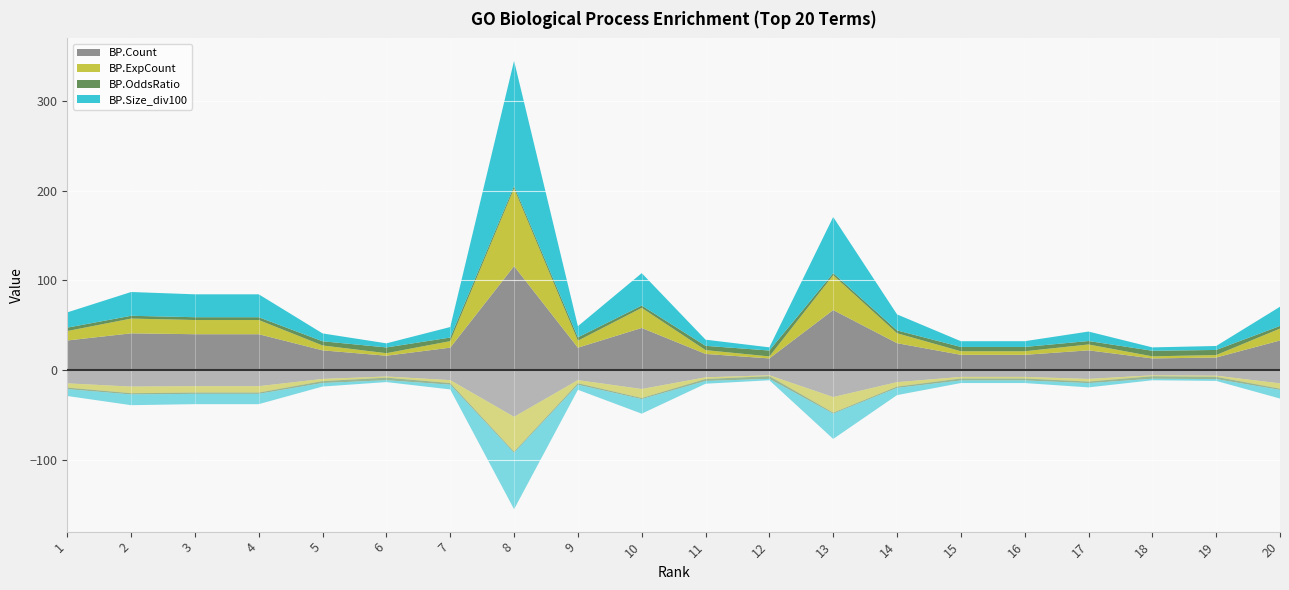

Reading left to right, what are all the values shown in this chart?

BP.Count: 1=33.0	2=41.0	3=40.0	4=40.0	5=22.0	6=16.0	7=25.0	8=116.0	9=25.0	10=47.0	11=18.0	12=13.0	13=67.0	14=30.0	15=17.0	16=17.0	17=22.0	18=13.0	19=14.0	20=33.0
BP.ExpCount: 1=10.5	2=16.5	3=15.8	4=15.8	5=5.4	6=2.8	7=7.3	8=86.7	9=7.7	10=22.4	11=4.3	12=2.2	13=38.8	14=11.1	15=4.0	16=4.0	17=6.6	18=2.3	19=2.7	20=13.3
BP.OddsRatio: 1=3.8	2=3.1	3=3.1	4=3.1	5=4.7	6=6.4	7=4.0	8=2.7	9=3.8	10=2.6	11=4.8	12=6.6	13=2.4	14=3.2	15=4.8	16=4.8	17=3.8	18=6.2	19=5.7	20=2.9
BP.Size_div100: 1=17.0	2=26.5	3=25.6	4=25.6	5=8.8	6=4.6	7=11.7	8=139.8	9=12.5	10=36.1	11=6.9	12=3.5	13=62.6	14=17.9	15=6.4	16=6.4	17=10.6	18=3.7	19=4.4	20=21.4